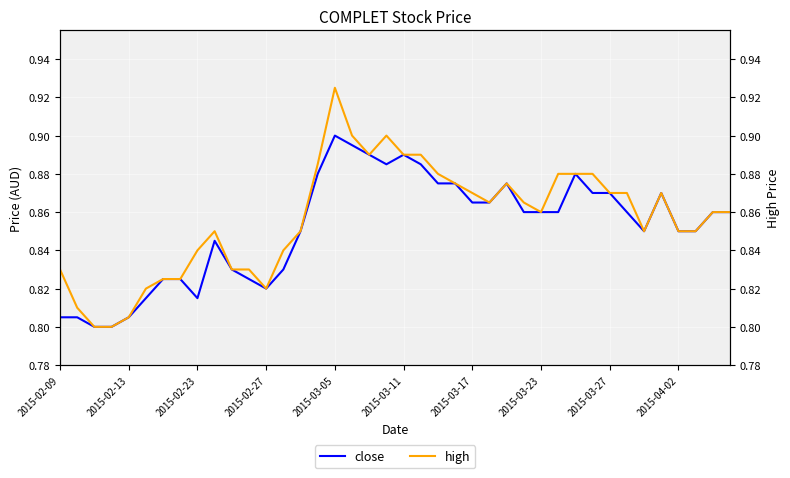

Reading left to right, extract all data points from this chart.

close: 0.8	0.8	0.8	0.8	0.8	0.8	0.8	0.8	0.8	0.8	0.8	0.8	0.8	0.8	0.8	0.9	0.9	0.9	0.9	0.9	0.9	0.9	0.9	0.9	0.9	0.9	0.9	0.9	0.9	0.9	0.9	0.9	0.9	0.9	0.8	0.9	0.8	0.8	0.9	0.9
high: 0.8	0.8	0.8	0.8	0.8	0.8	0.8	0.8	0.8	0.8	0.8	0.8	0.8	0.8	0.8	0.9	0.9	0.9	0.9	0.9	0.9	0.9	0.9	0.9	0.9	0.9	0.9	0.9	0.9	0.9	0.9	0.9	0.9	0.9	0.8	0.9	0.8	0.8	0.9	0.9